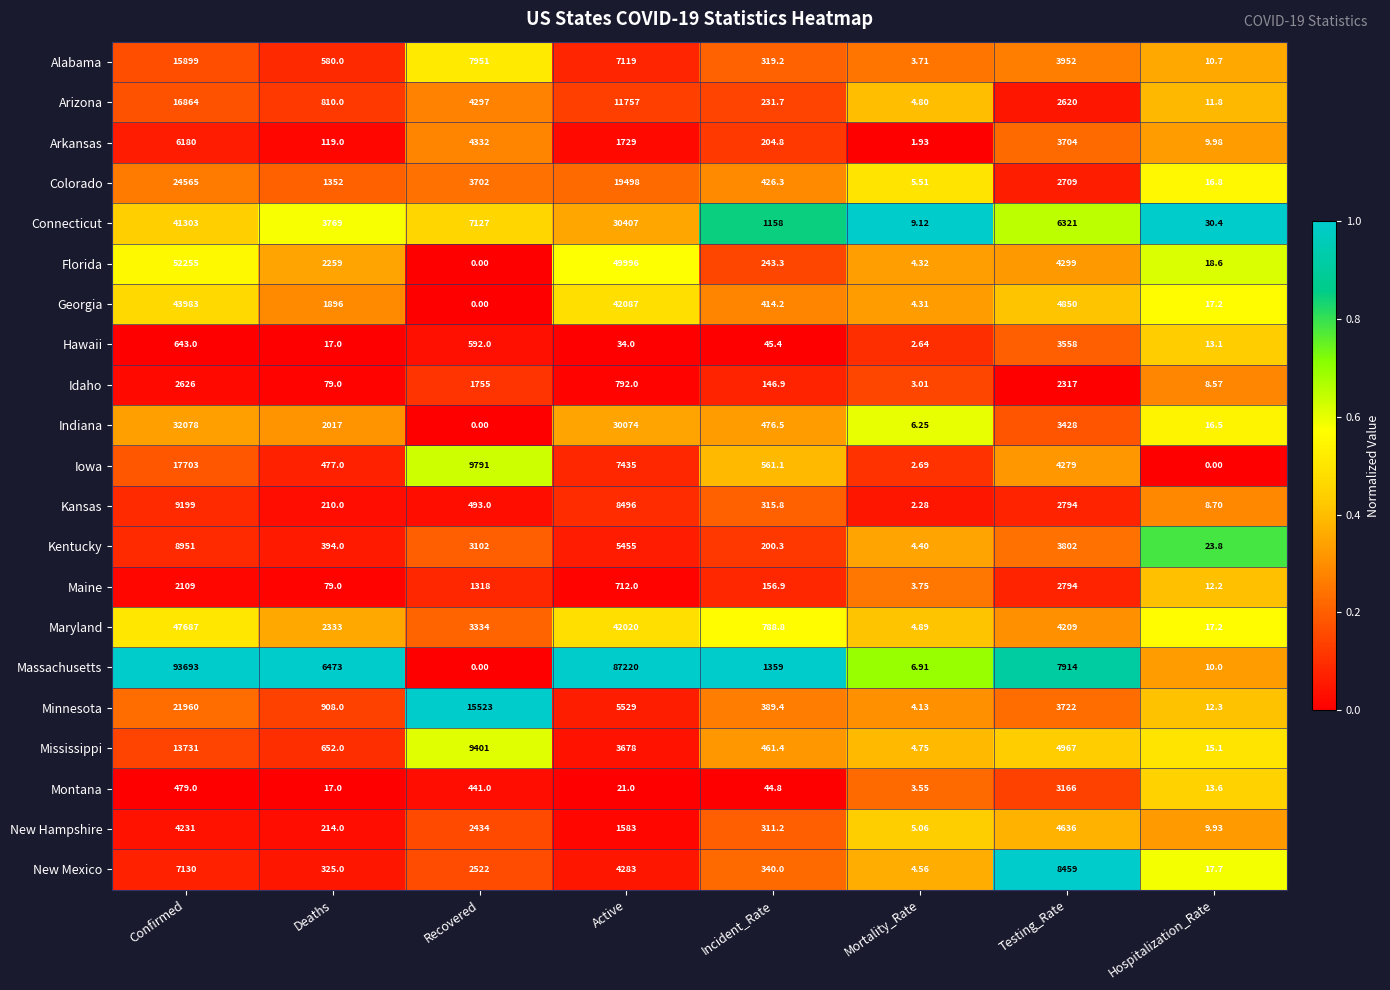

Which series changed the most between Confirmed and Recovered?

Massachusetts